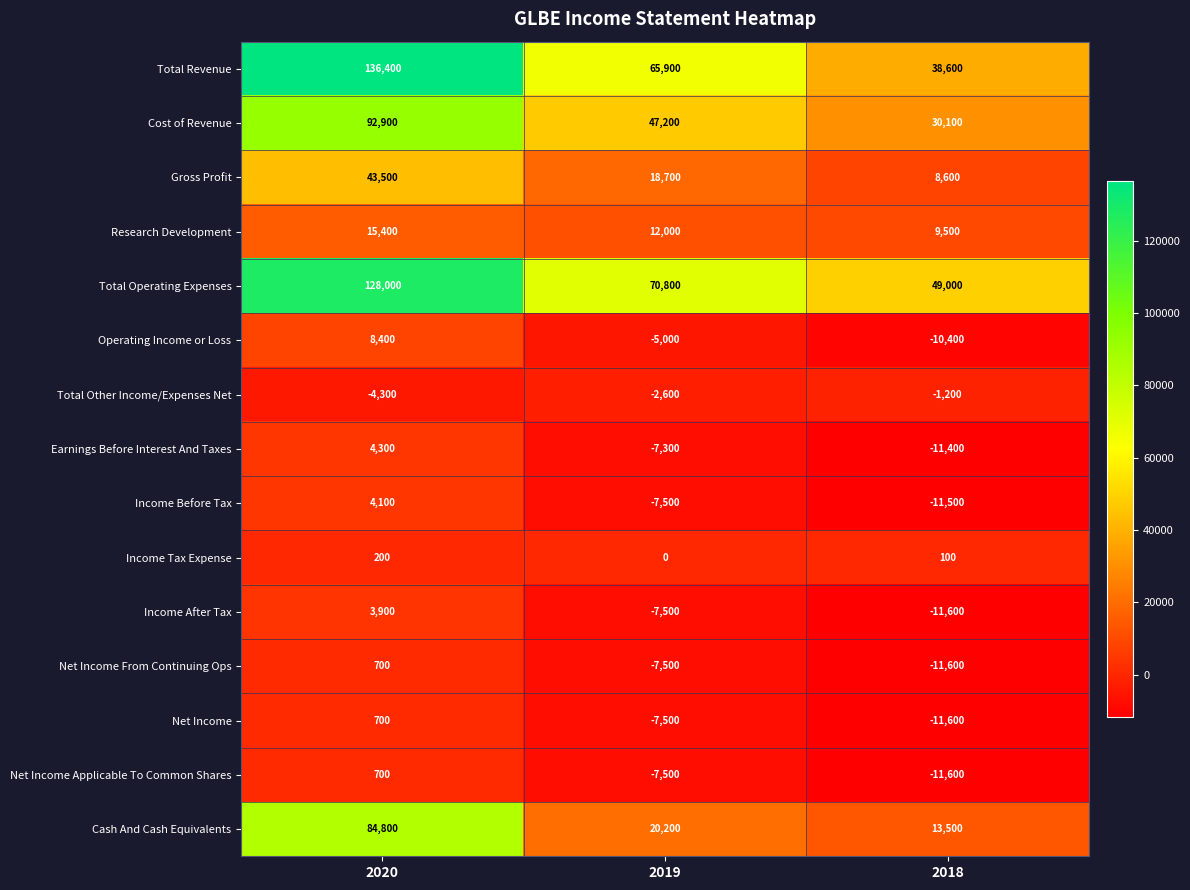

The Gross Profit series shows 28592 at 2019. True or false?

False